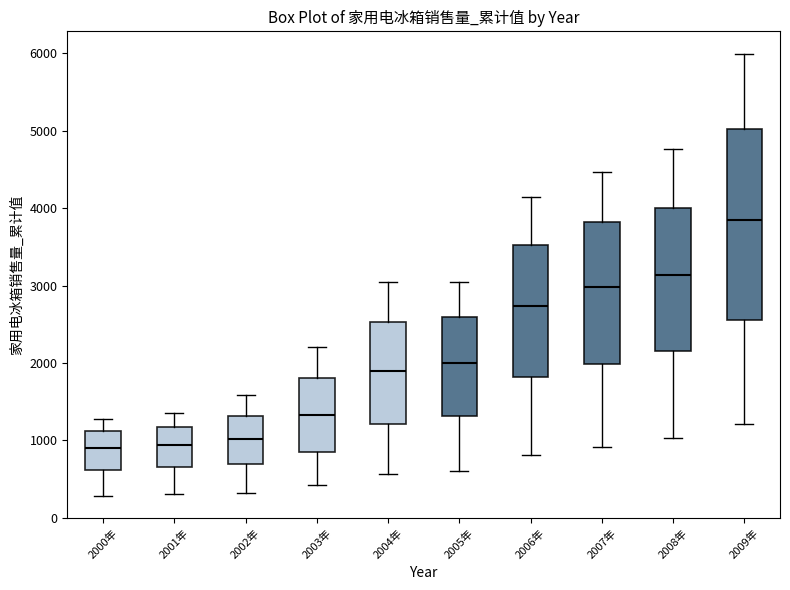

Reading left to right, transcribe this box plot: for each box, give where its median line is, the range the box spans, and where its two whiskers end, as read against the y-axis. The values are not printed on the chart, so give them approximately, as read against the axis.

2000年: median 900, box 600 to 1100, whiskers 300 to 1300
2001年: median 900, box 700 to 1200, whiskers 300 to 1400
2002年: median 1000, box 700 to 1300, whiskers 300 to 1600
2003年: median 1300, box 900 to 1800, whiskers 400 to 2200
2004年: median 1900, box 1200 to 2500, whiskers 600 to 3000
2005年: median 2000, box 1300 to 2600, whiskers 600 to 3100
2006年: median 2700, box 1800 to 3500, whiskers 800 to 4100
2007年: median 3000, box 2000 to 3800, whiskers 900 to 4500
2008年: median 3100, box 2200 to 4000, whiskers 1000 to 4800
2009年: median 3900, box 2600 to 5000, whiskers 1200 to 6000